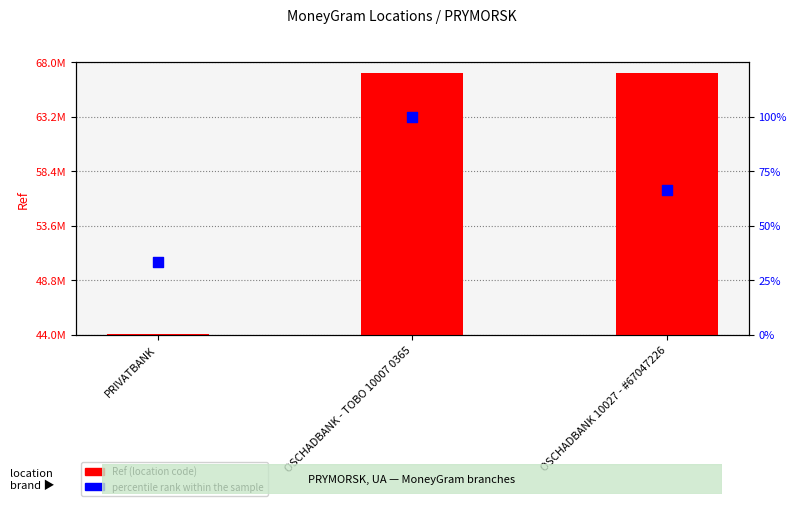

Which series has the largest Y range (max minus min)?

Ref (location code)